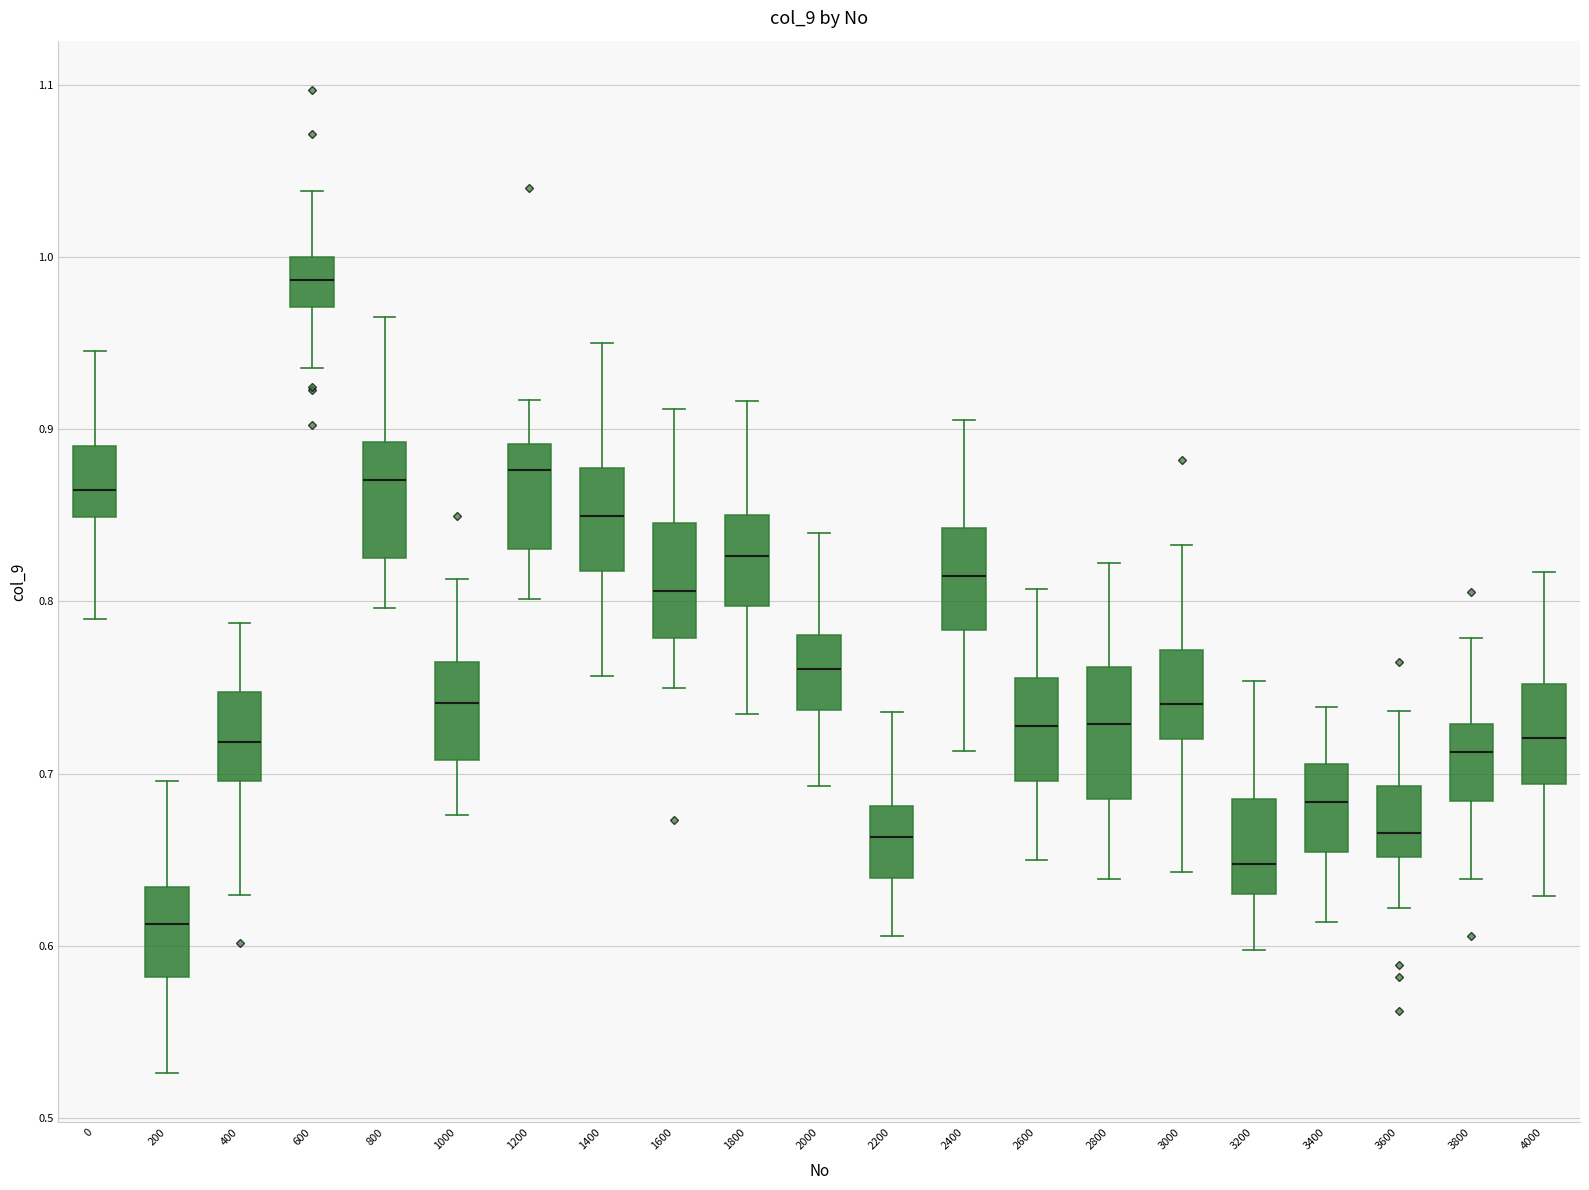

Reading left to right, transcribe this box plot: for each box, give where its median line is, the range the box spans, and where its two whiskers end, as read against the y-axis. The values are not printed on the chart, so give them approximately, as read against the axis.

0: median 0.86, box 0.85 to 0.89, whiskers 0.79 to 0.95
200: median 0.61, box 0.58 to 0.63, whiskers 0.53 to 0.70
400: median 0.72, box 0.70 to 0.75, whiskers 0.63 to 0.79
600: median 0.99, box 0.97 to 1.00, whiskers 0.94 to 1.04
800: median 0.87, box 0.83 to 0.89, whiskers 0.80 to 0.96
1000: median 0.74, box 0.71 to 0.76, whiskers 0.68 to 0.81
1200: median 0.88, box 0.83 to 0.89, whiskers 0.80 to 0.92
1400: median 0.85, box 0.82 to 0.88, whiskers 0.76 to 0.95
1600: median 0.81, box 0.78 to 0.85, whiskers 0.75 to 0.91
1800: median 0.83, box 0.80 to 0.85, whiskers 0.73 to 0.92
2000: median 0.76, box 0.74 to 0.78, whiskers 0.69 to 0.84
2200: median 0.66, box 0.64 to 0.68, whiskers 0.61 to 0.74
2400: median 0.81, box 0.78 to 0.84, whiskers 0.71 to 0.91
2600: median 0.73, box 0.70 to 0.76, whiskers 0.65 to 0.81
2800: median 0.73, box 0.69 to 0.76, whiskers 0.64 to 0.82
3000: median 0.74, box 0.72 to 0.77, whiskers 0.64 to 0.83
3200: median 0.65, box 0.63 to 0.69, whiskers 0.60 to 0.75
3400: median 0.68, box 0.65 to 0.71, whiskers 0.61 to 0.74
3600: median 0.67, box 0.65 to 0.69, whiskers 0.62 to 0.74
3800: median 0.71, box 0.68 to 0.73, whiskers 0.64 to 0.78
4000: median 0.72, box 0.69 to 0.75, whiskers 0.63 to 0.82